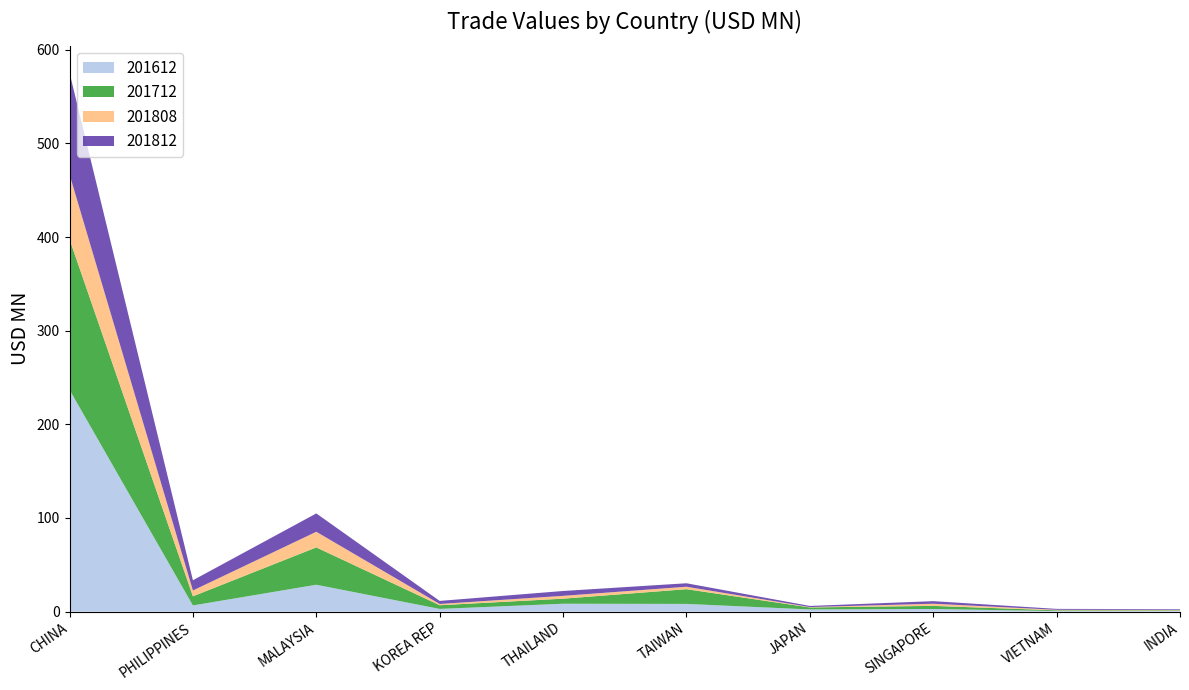

Reading left to right, transcribe all the data shown in this chart.

201612: CHINA=236.9	PHILIPPINES=6.6	MALAYSIA=28.7	KOREA REP=2.9	THAILAND=8.4	TAIWAN=8.2	JAPAN=2.4	SINGAPORE=2.8	VIETNAM=0.6	INDIA=0.7
201712: CHINA=160.8	PHILIPPINES=9.7	MALAYSIA=39.9	KOREA REP=3.9	THAILAND=5.4	TAIWAN=15.7	JAPAN=2.1	SINGAPORE=3.3	VIETNAM=0.8	INDIA=0.7
201808: CHINA=69.1	PHILIPPINES=6.2	MALAYSIA=16.7	KOREA REP=1.4	THAILAND=3.0	TAIWAN=2.6	JAPAN=0.4	SINGAPORE=2.3	VIETNAM=0.6	INDIA=0.6
201812: CHINA=108.7	PHILIPPINES=10.9	MALAYSIA=19.6	KOREA REP=3.3	THAILAND=5.2	TAIWAN=3.7	JAPAN=1.2	SINGAPORE=2.8	VIETNAM=1.0	INDIA=0.7